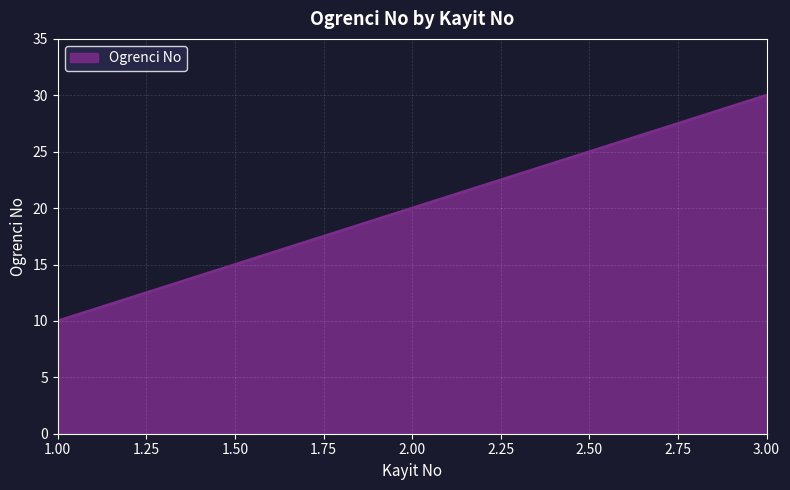

What position from the right is 2.00?

2